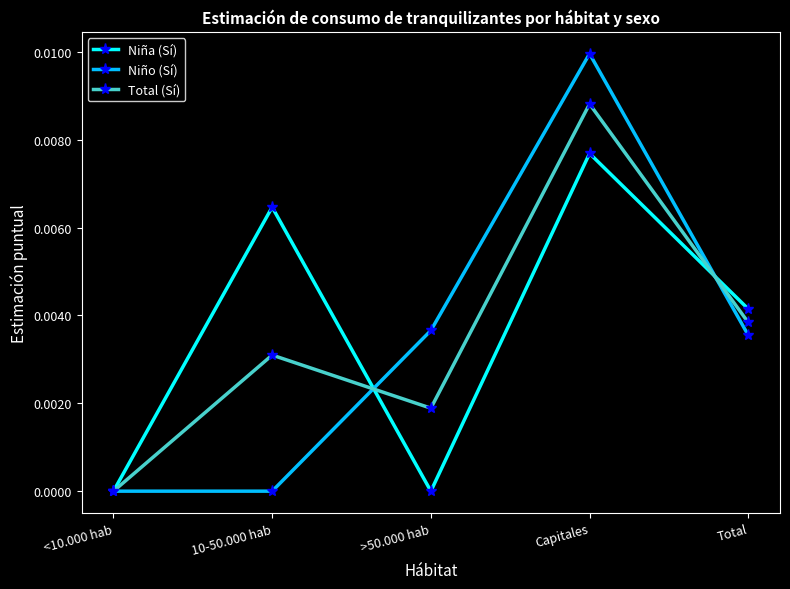

Where is the first local minimum for Total (Sí)?

>50.000 hab